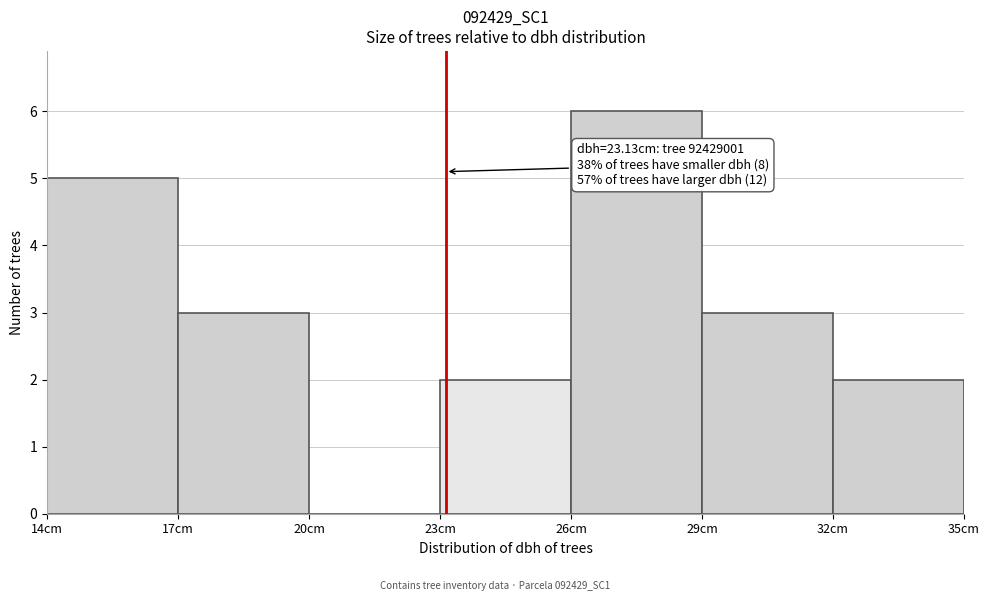

Which range on the x-axis has the tallest bar?

26 to 29